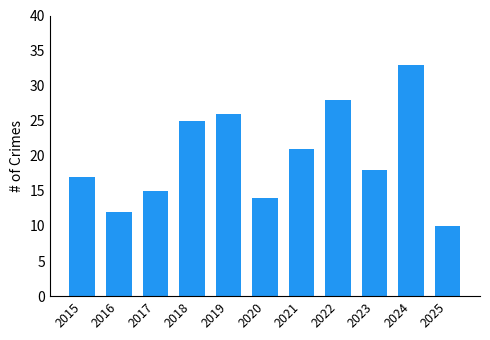

How many values are below 18?

5